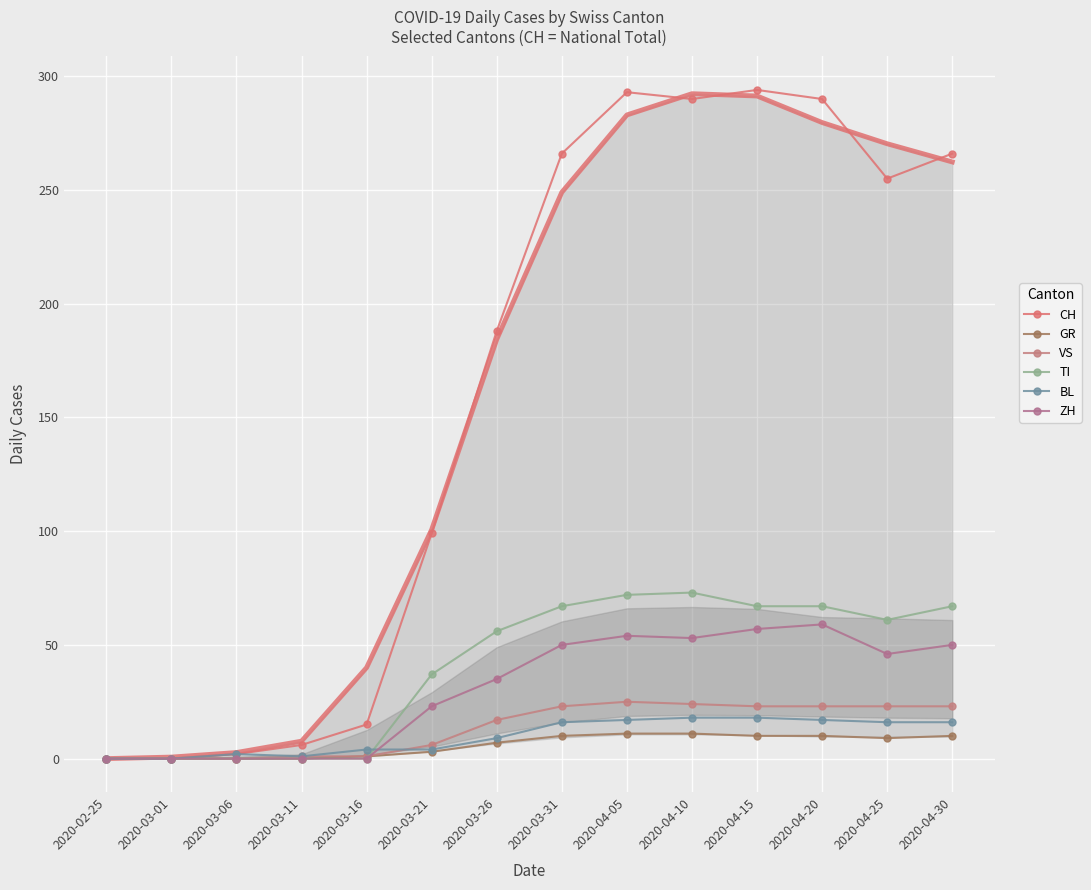

Is it true that CH equals 23 at 2020-03-16?

False